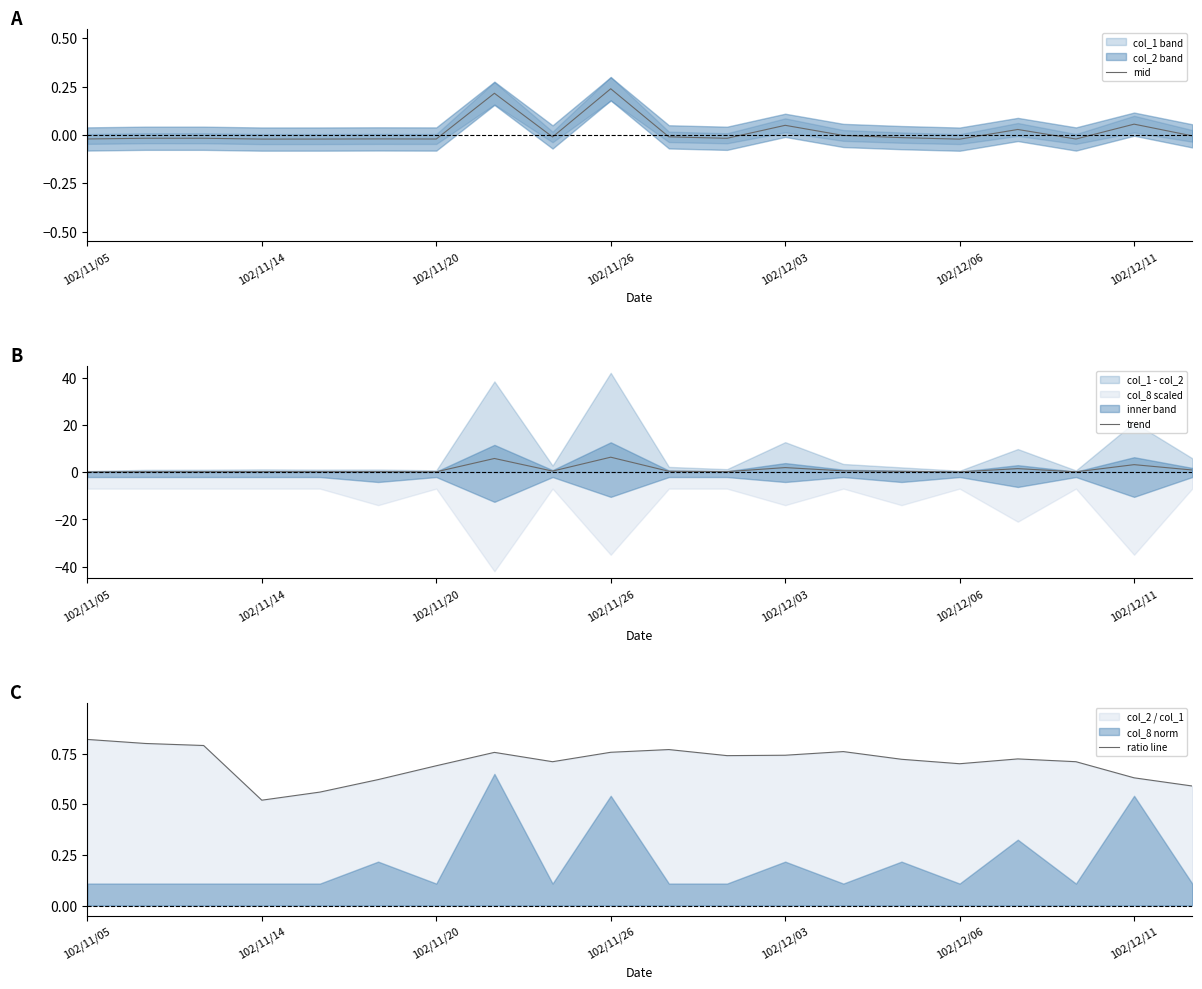

The value of trend at 102/12/03 is 1.9. True or false?

True